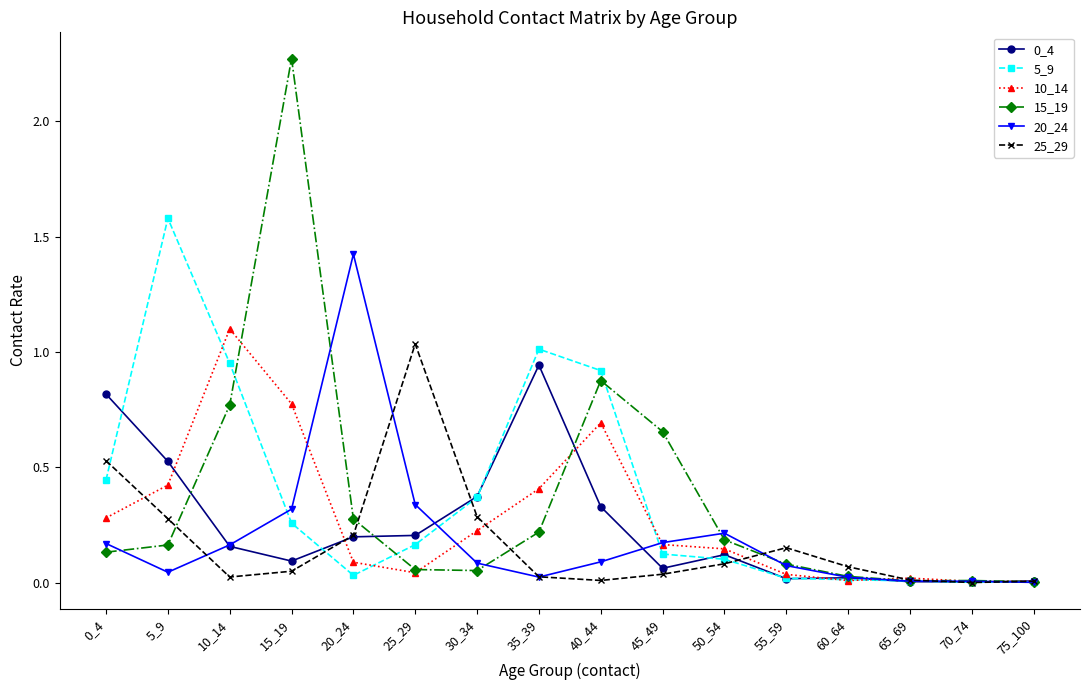

Is the value of 0_4 at 5_9 greater than the value of 5_9 at 50_54?

Yes